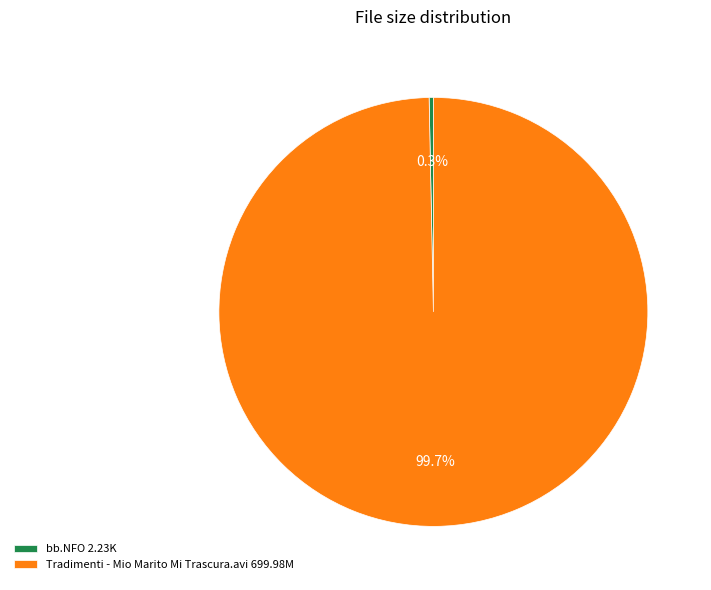

Between Tradimenti - Mio Marito Mi Trascura.avi and bb.NFO, which is larger?

Tradimenti - Mio Marito Mi Trascura.avi